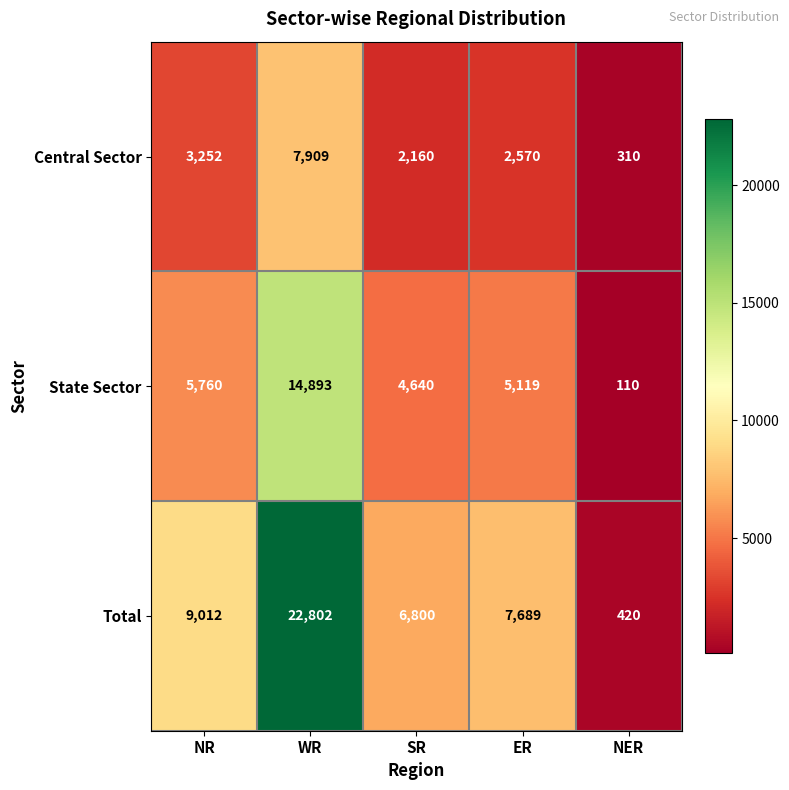

Is the value of State Sector at NER greater than the value of Central Sector at NR?

No